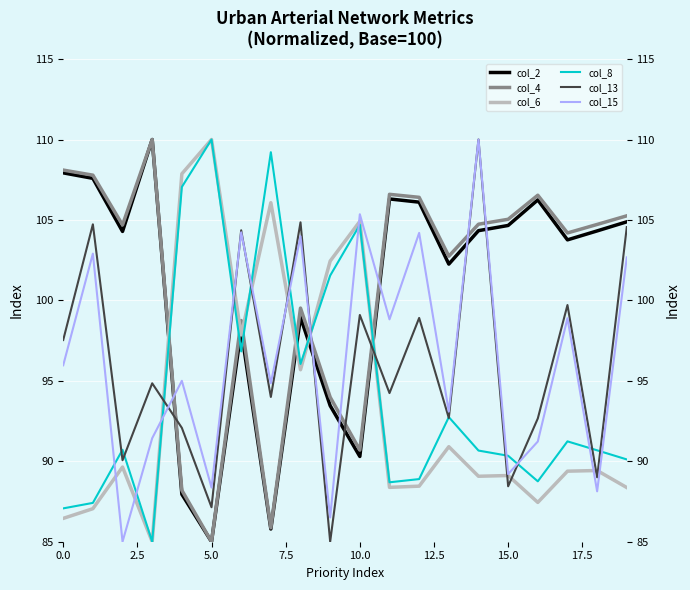

Is it true that col_15 equals 102.7 at 19?

True